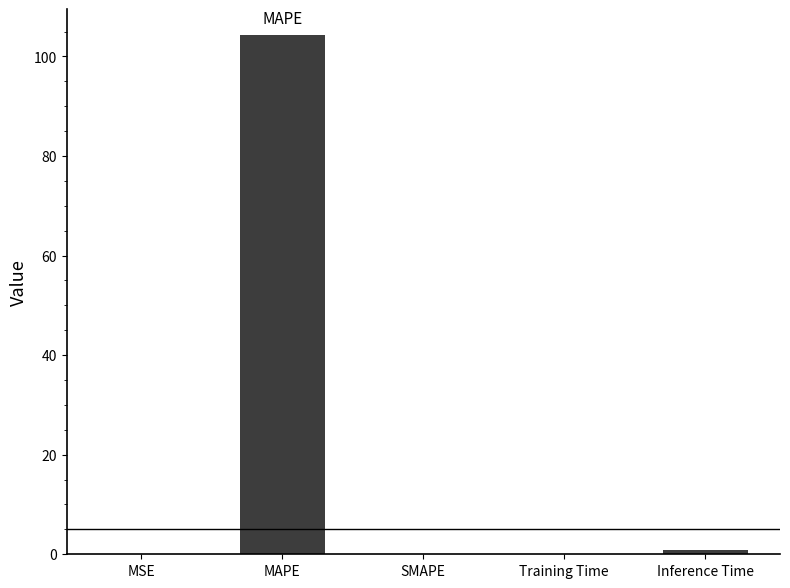

True or false: the data shows 0.0 at MSE.

True